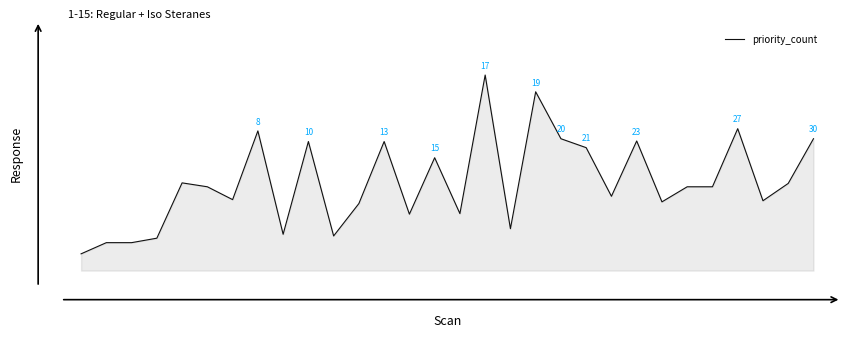

Does the chart display data point markers on the line(s)?

No